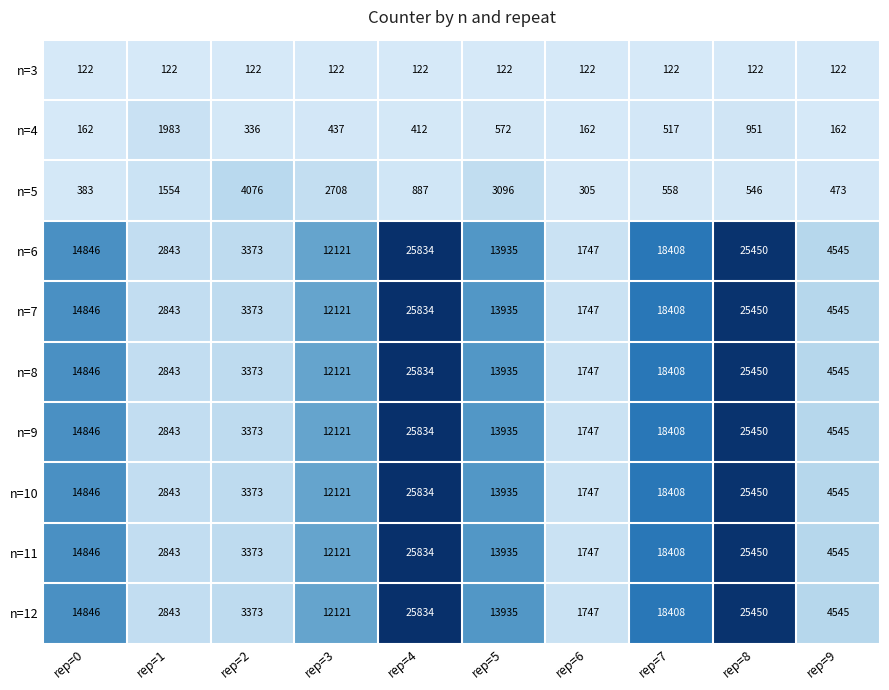

The value of n=11 at rep=9 is 4545. True or false?

True